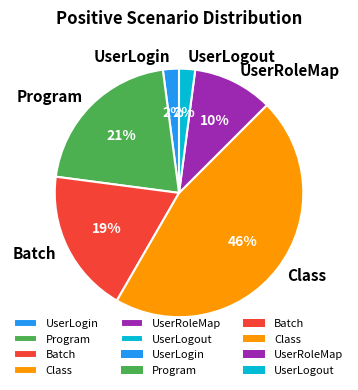

Is it true that Batch is 13% of the pie?

False